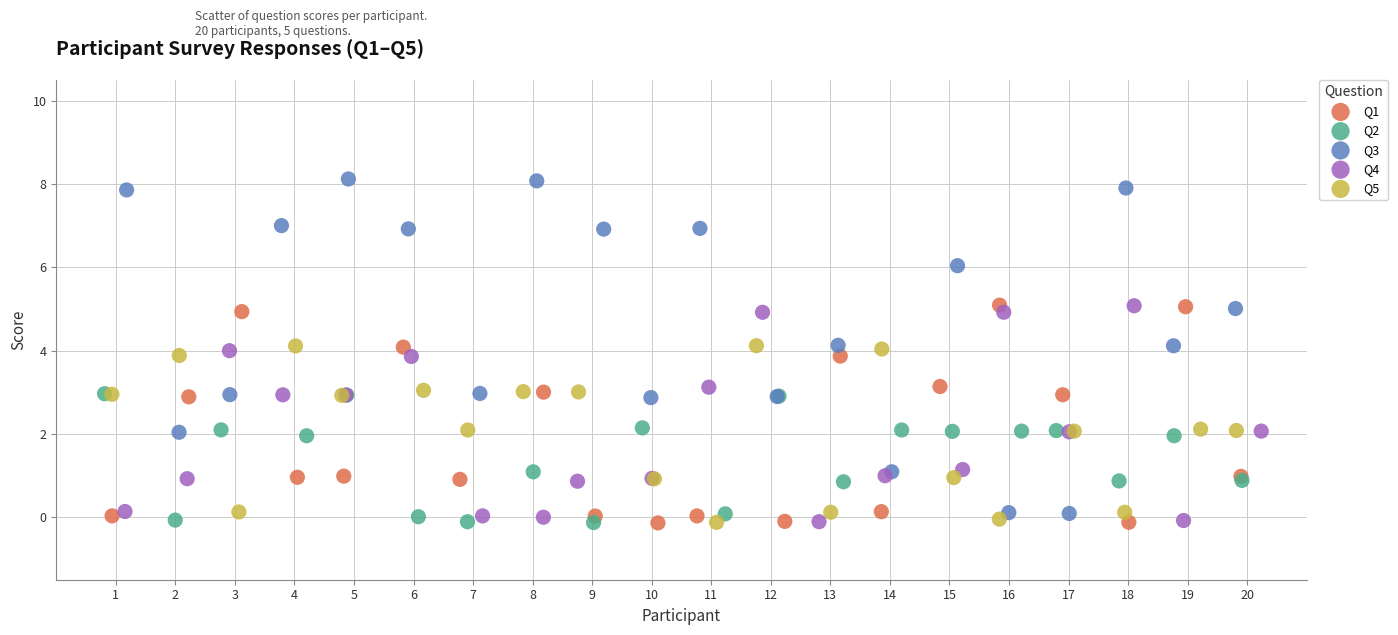

Which series has the largest Y range (max minus min)?

Q3